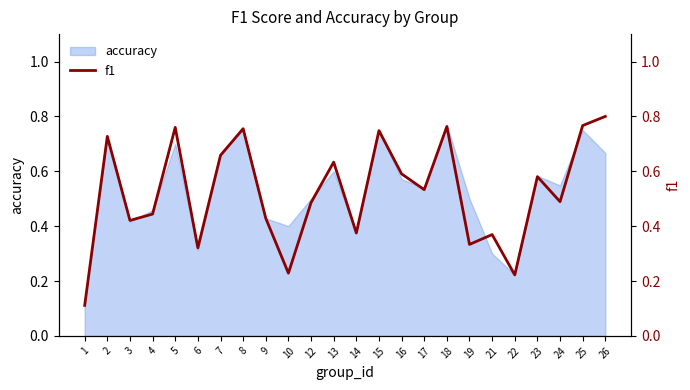

What is the average value?

0.5